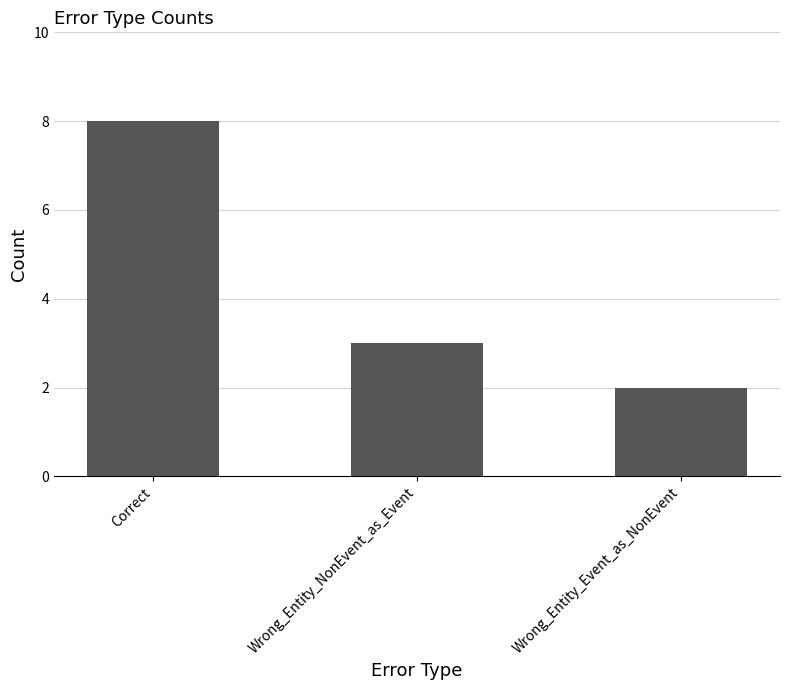

How many values are between 2 and 8?

3